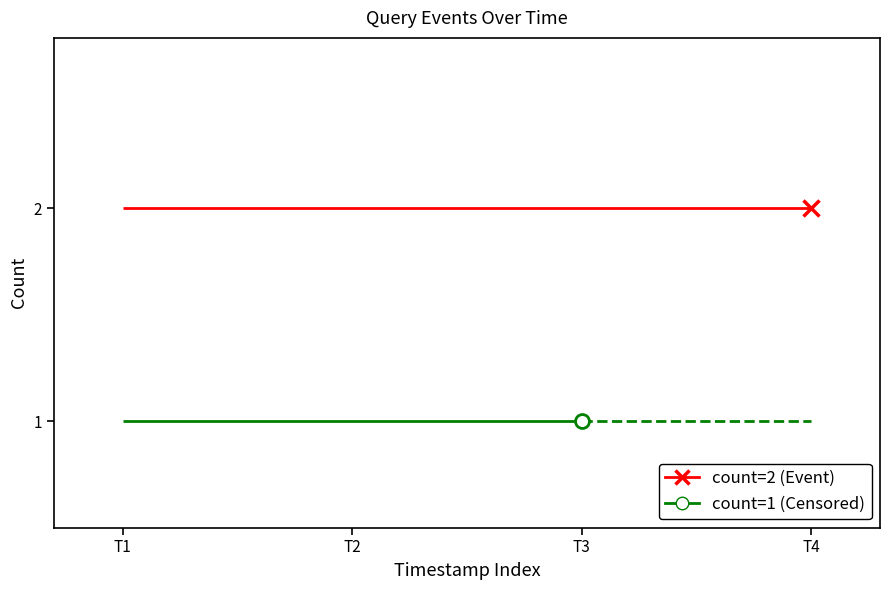

What are all the series names shown in the legend?

count=1, count=2